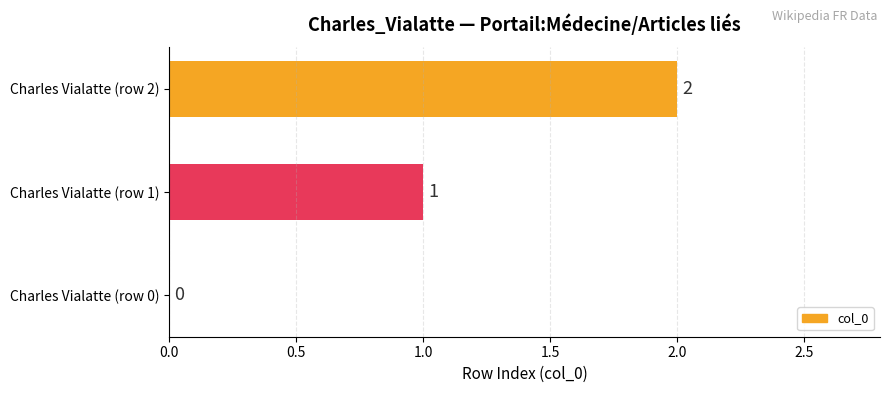

At which label is the value closest to 1?

Charles Vialatte (row 1)